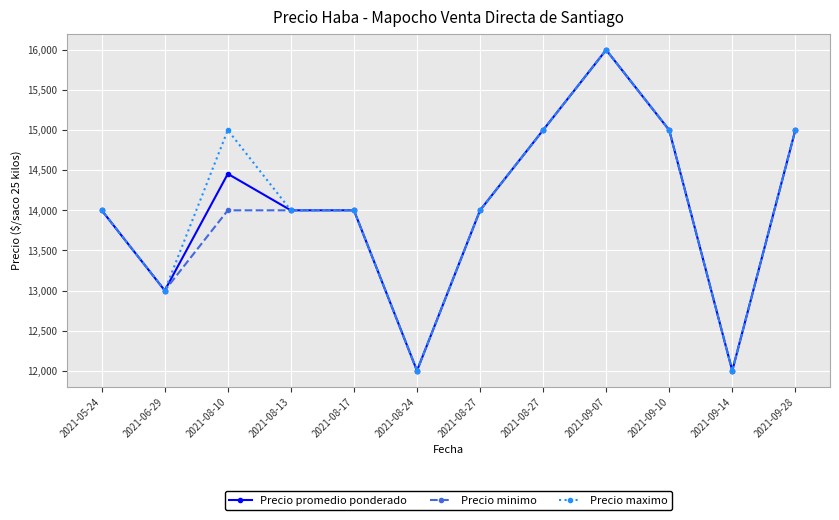

List the series in order of their overall mean, highest first.

Precio maximo, Precio promedio ponderado, Precio minimo